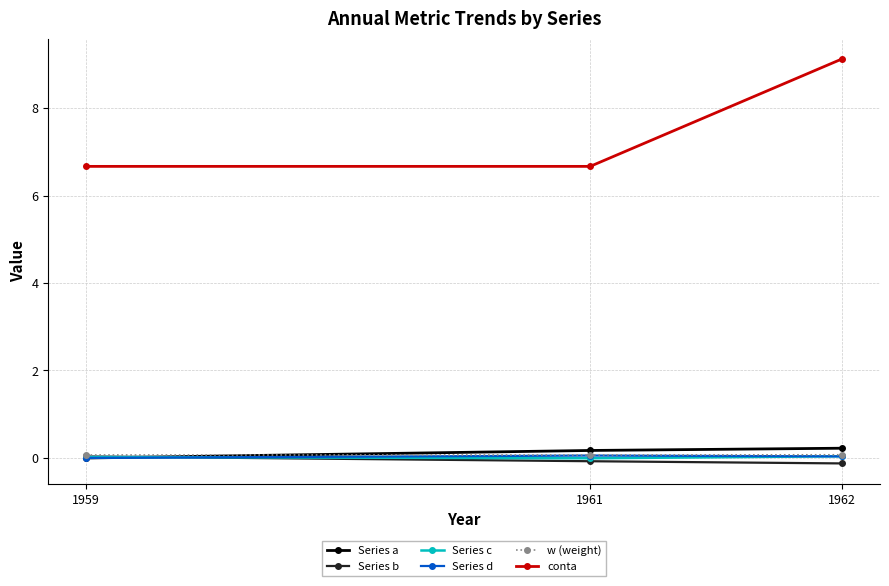

How many categories are shown in the chart?

3